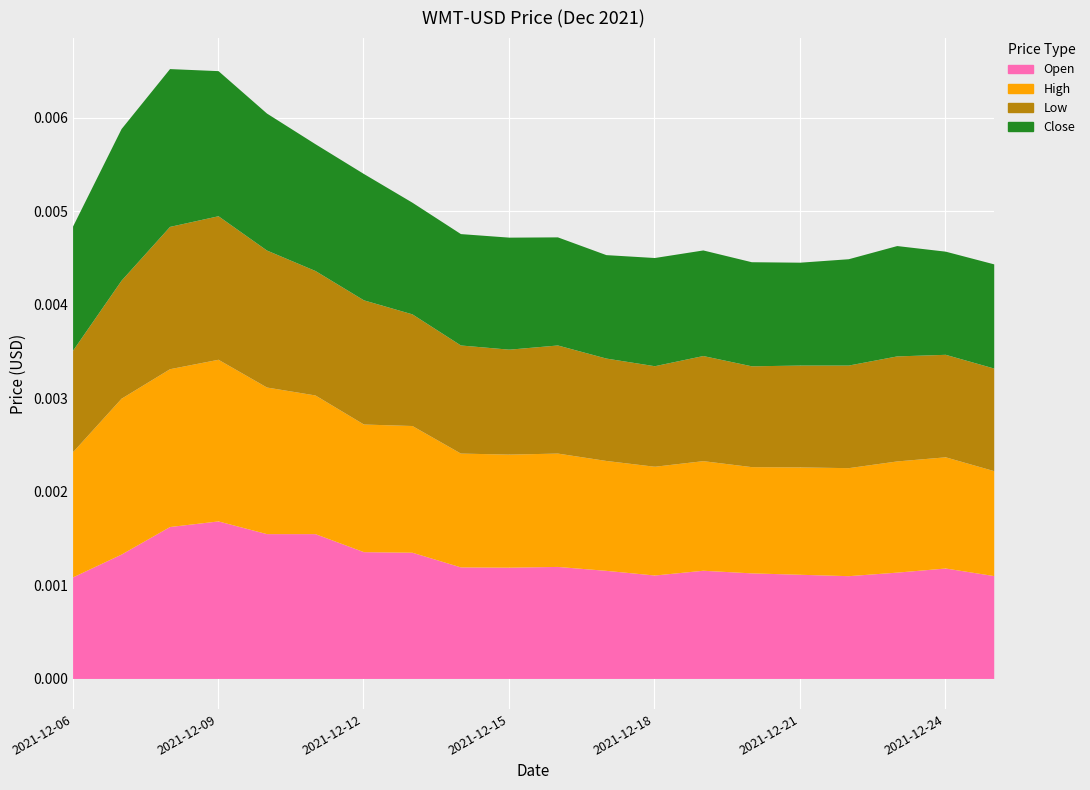

True or false: Close has a value of 0.0 at 2021-12-10.

True